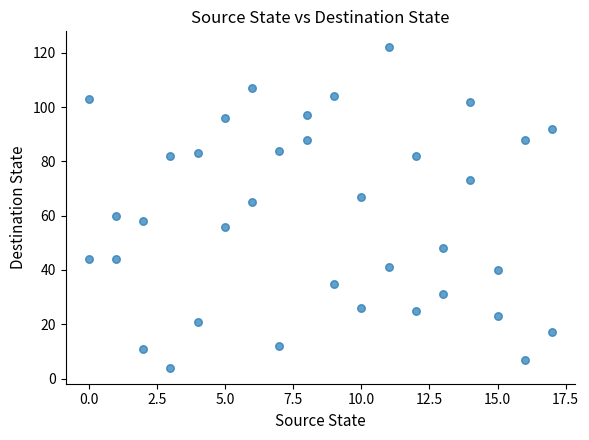

What is the range of X values (max minus min)?

17